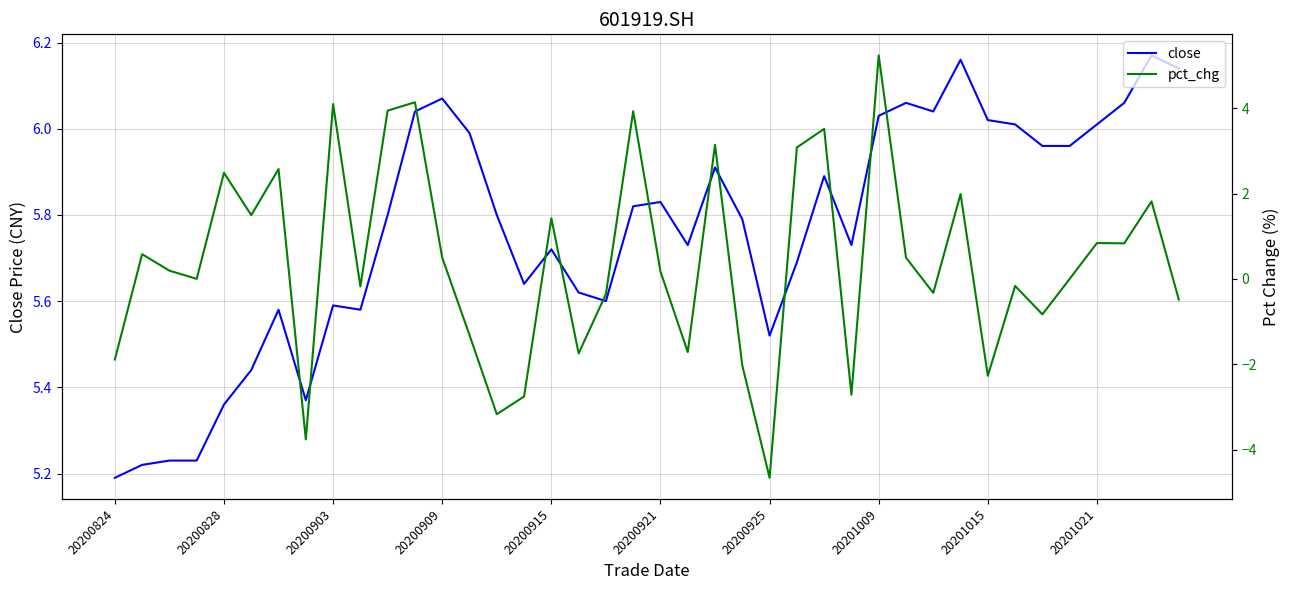

Which series has the largest total across all categories?

close